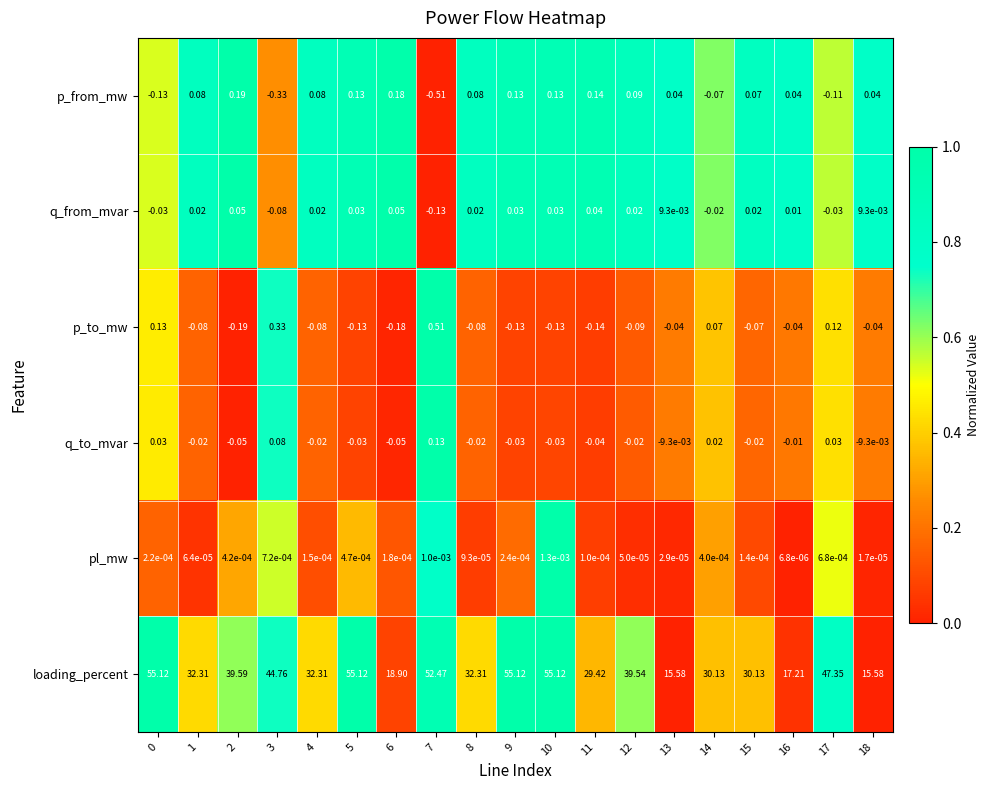

Rank the series at 4 from highest to lowest value.

loading_percent, p_from_mw, q_from_mvar, pl_mw, q_to_mvar, p_to_mw